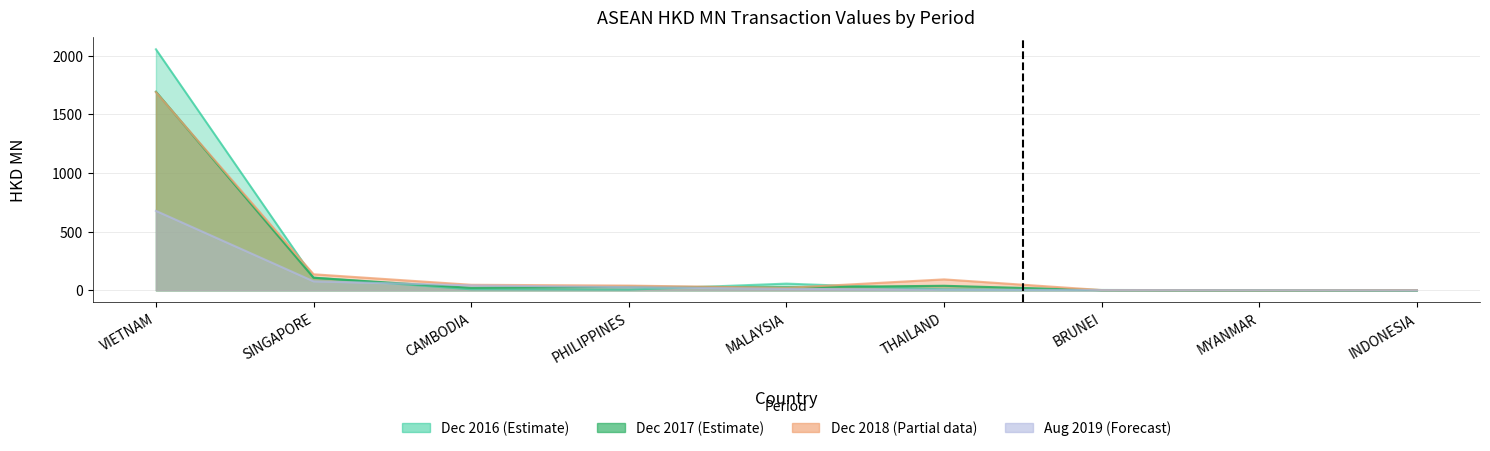

Does the chart display data point markers on the line(s)?

No